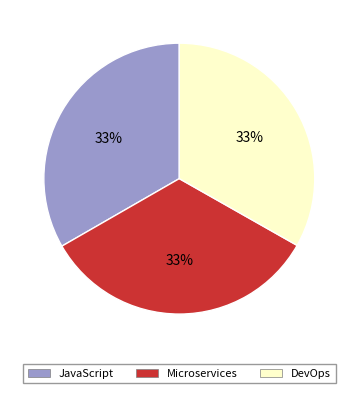

To the nearest percent, what percentage of the pie is DevOps?

33%